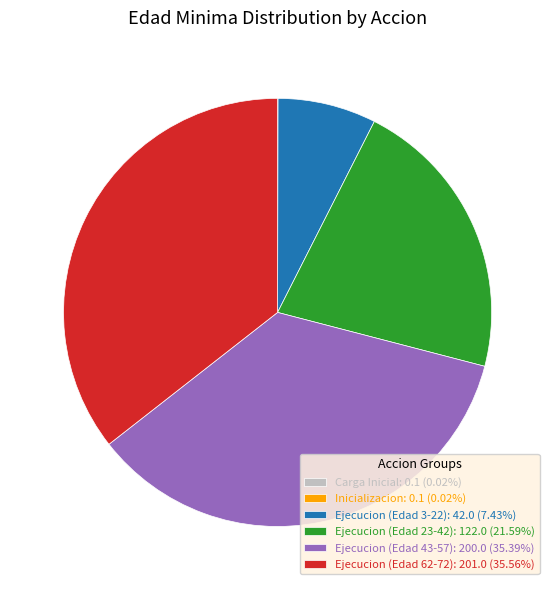

Is there a majority slice in this chart?

No